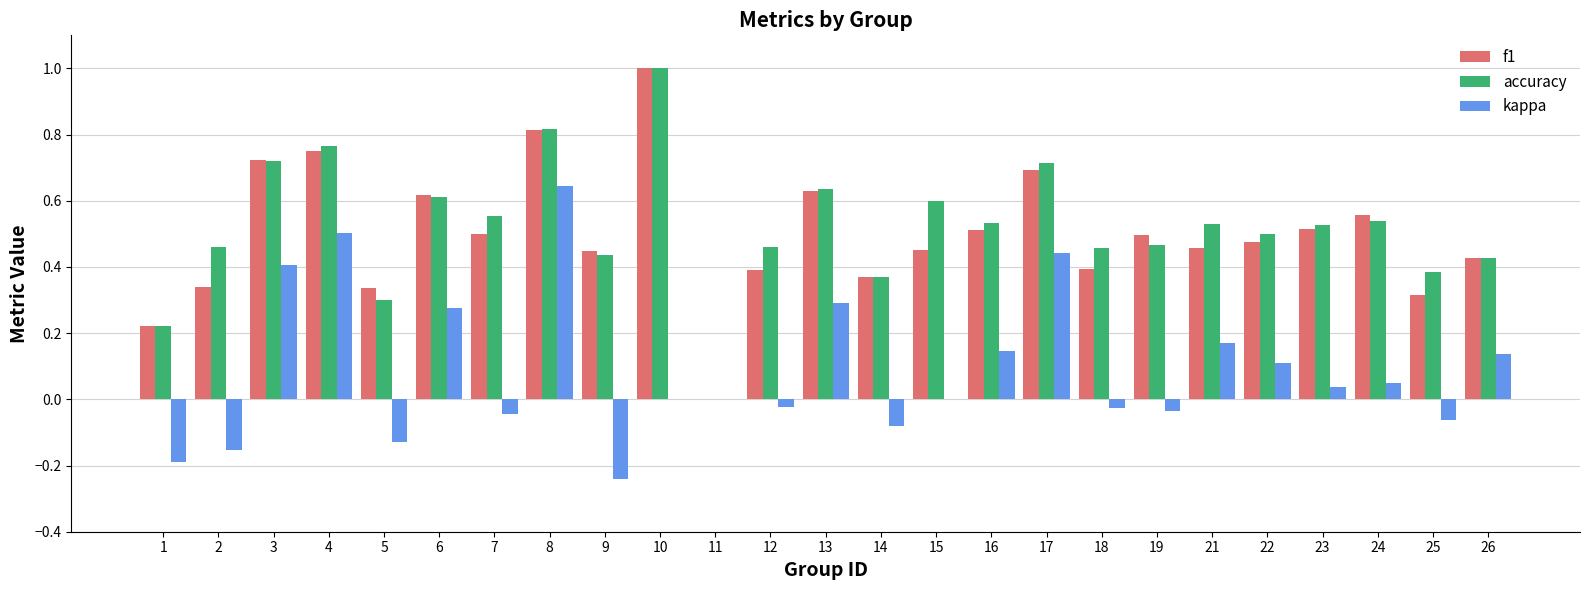

Is the value of f1 at 19 greater than the value of kappa at 2?

Yes